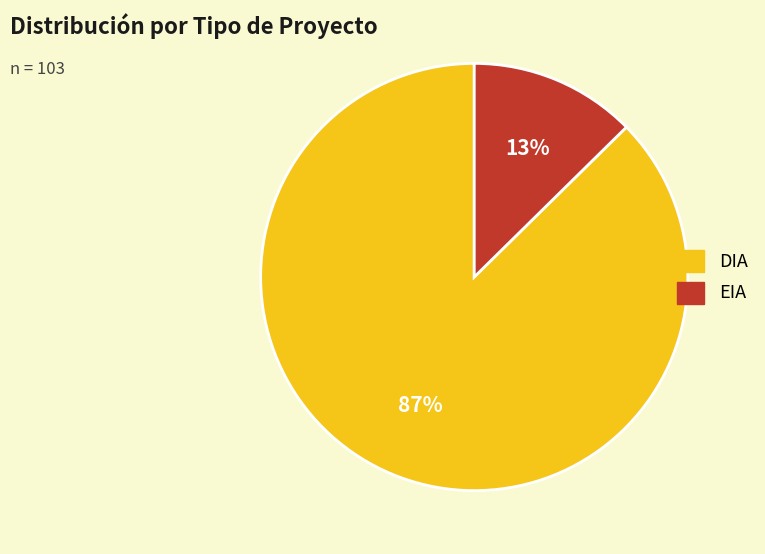

Combined, do EIA and DIA account for over 50%?

Yes